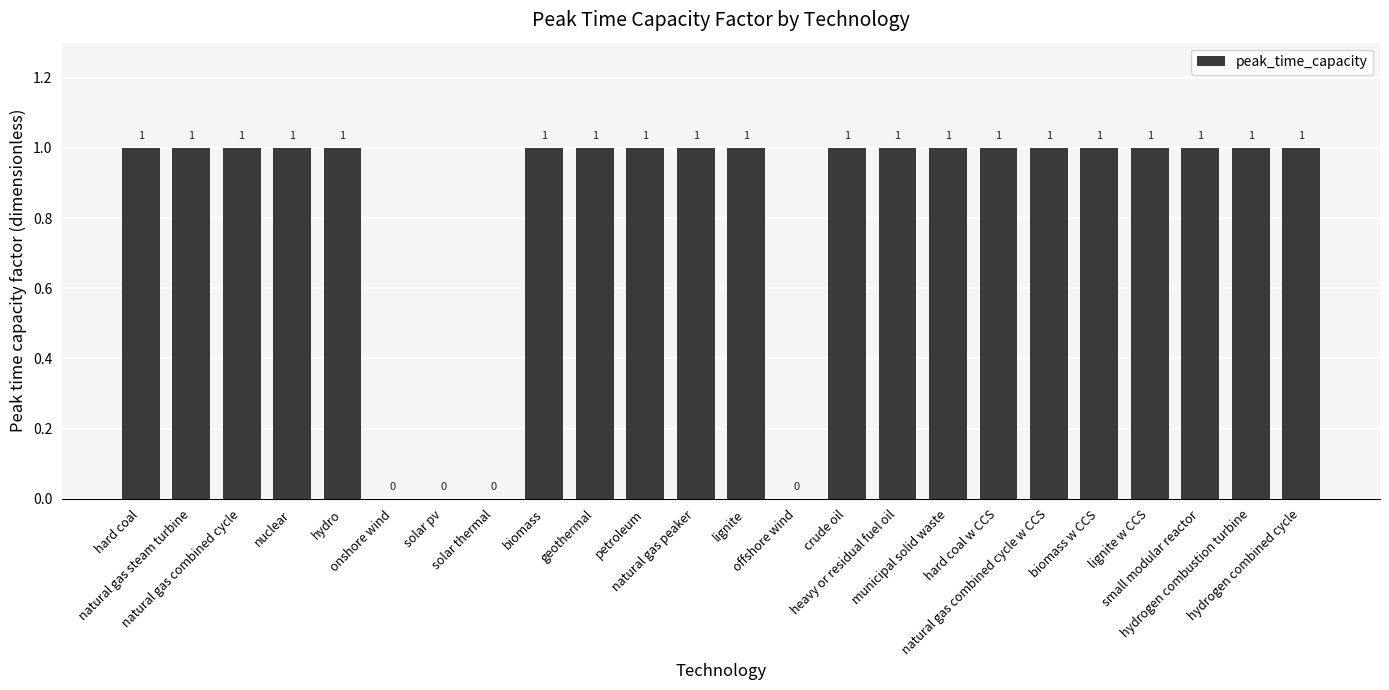

Are the bars horizontal?

No